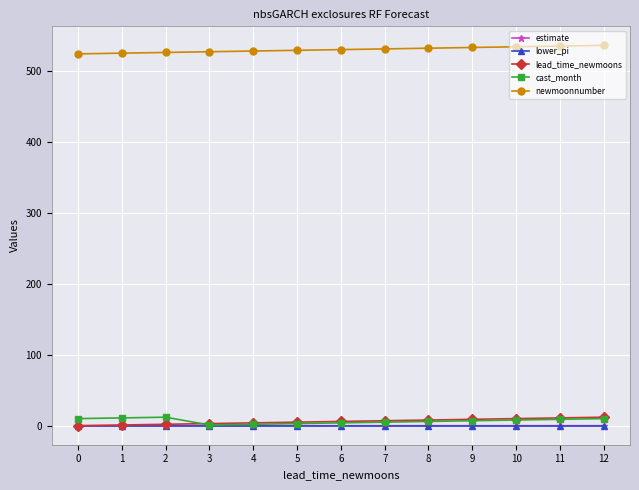

Which series has the largest total across all categories?

newmoonnumber